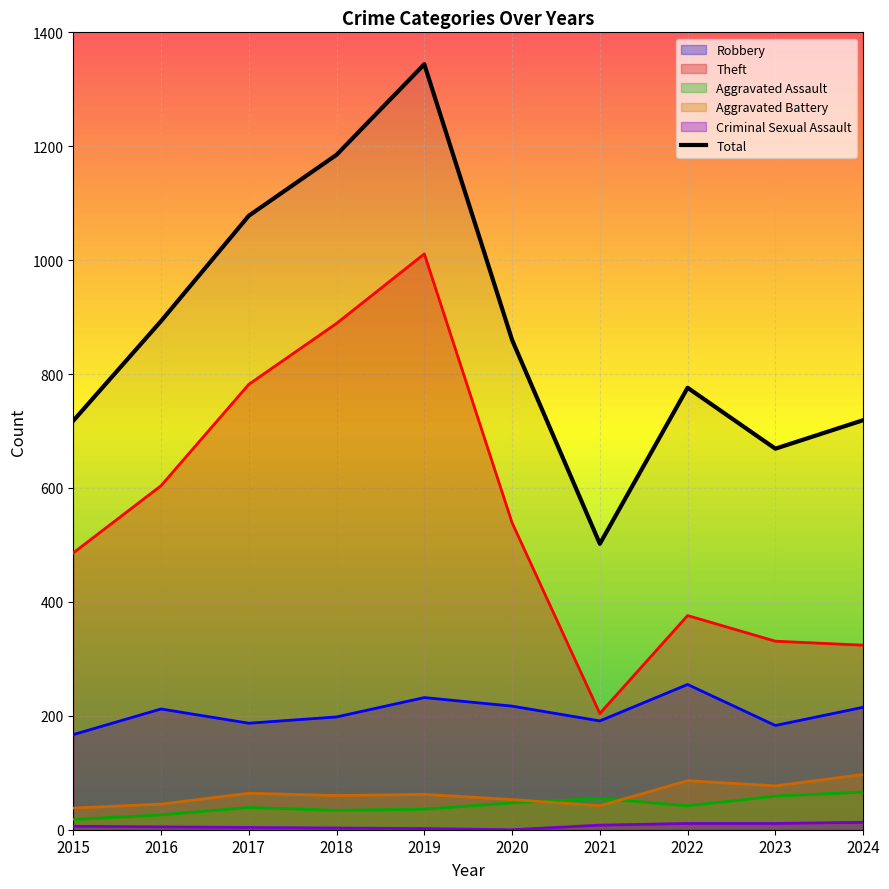

The value of Total at 2019 is 621. True or false?

False